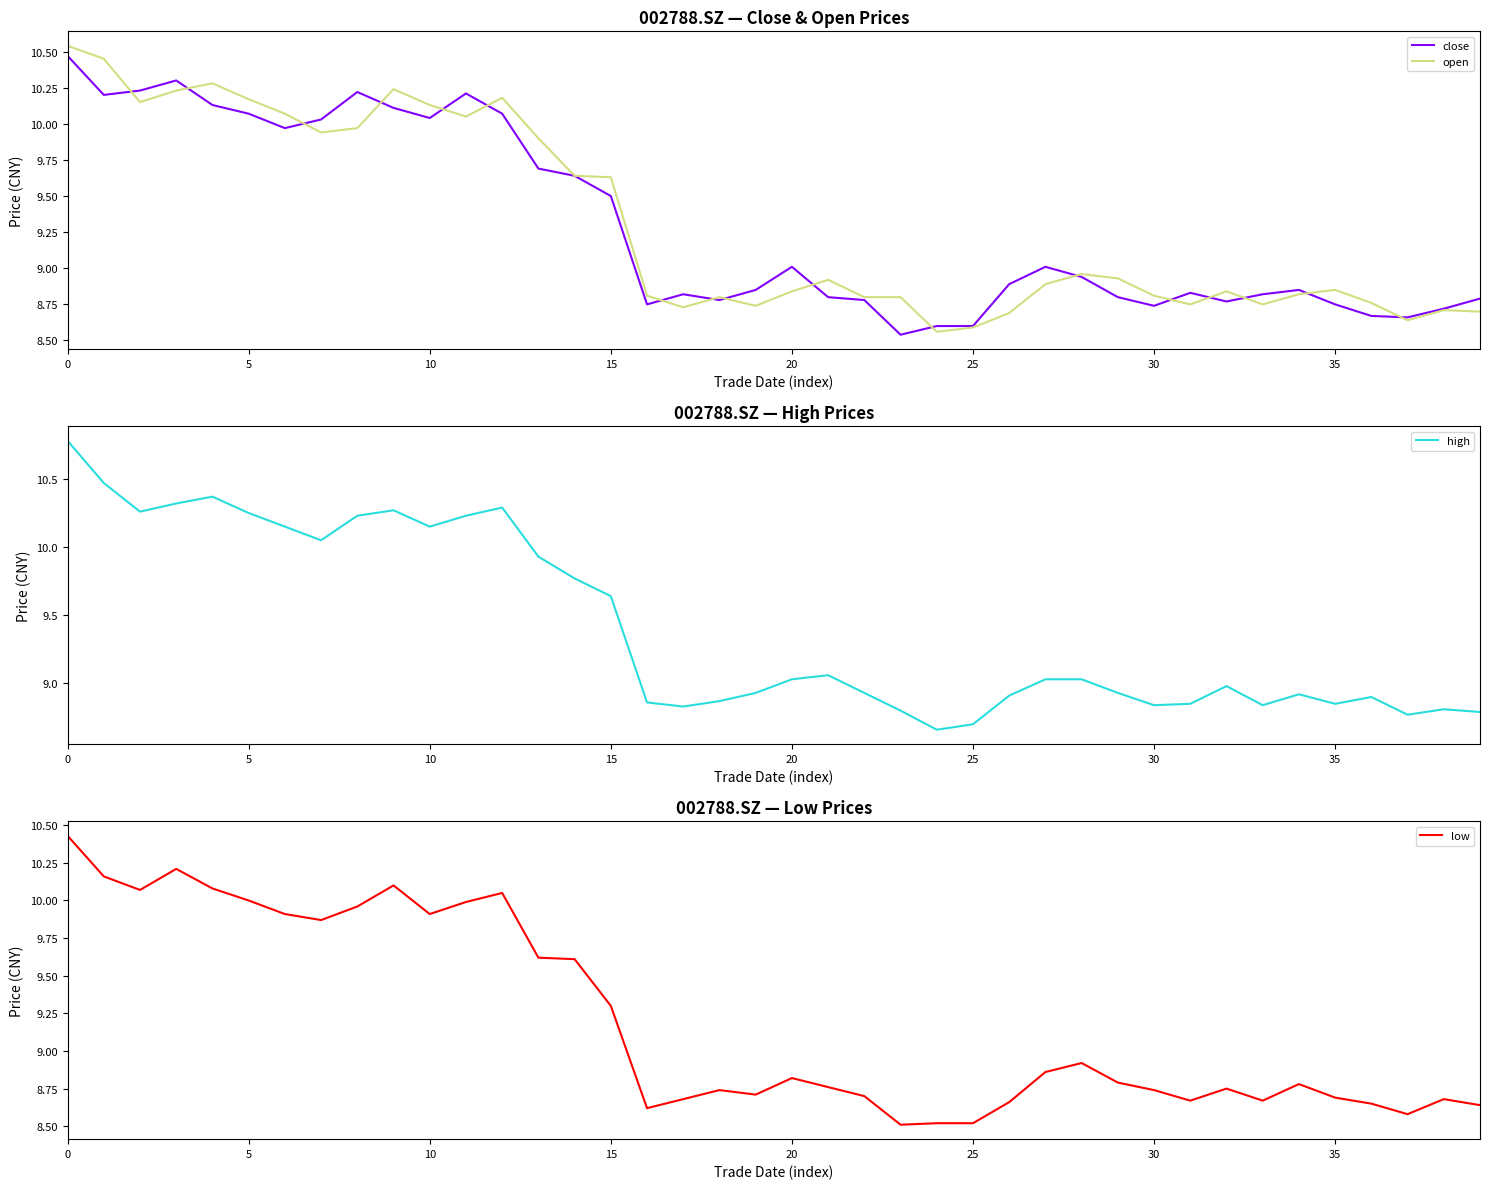

At how many categories does at least one series exceed 10?

13